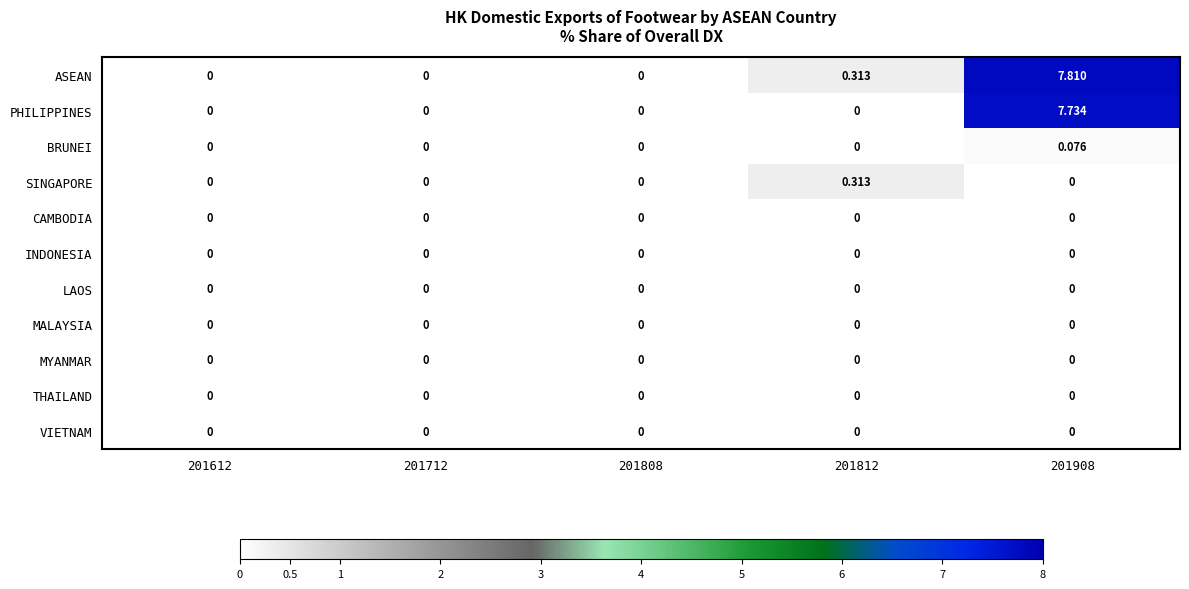

At how many categories does at least one series exceed 1?

1